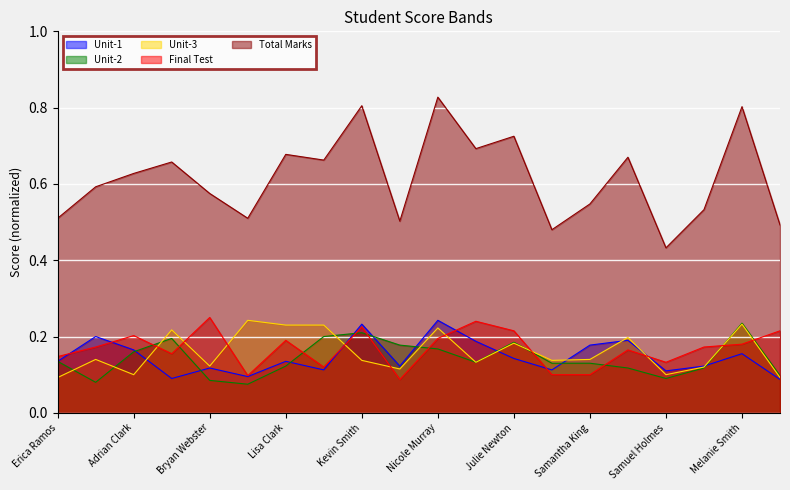

What are all the series names shown in the legend?

Unit-1, Unit-2, Unit-3, Final Test, Total Marks